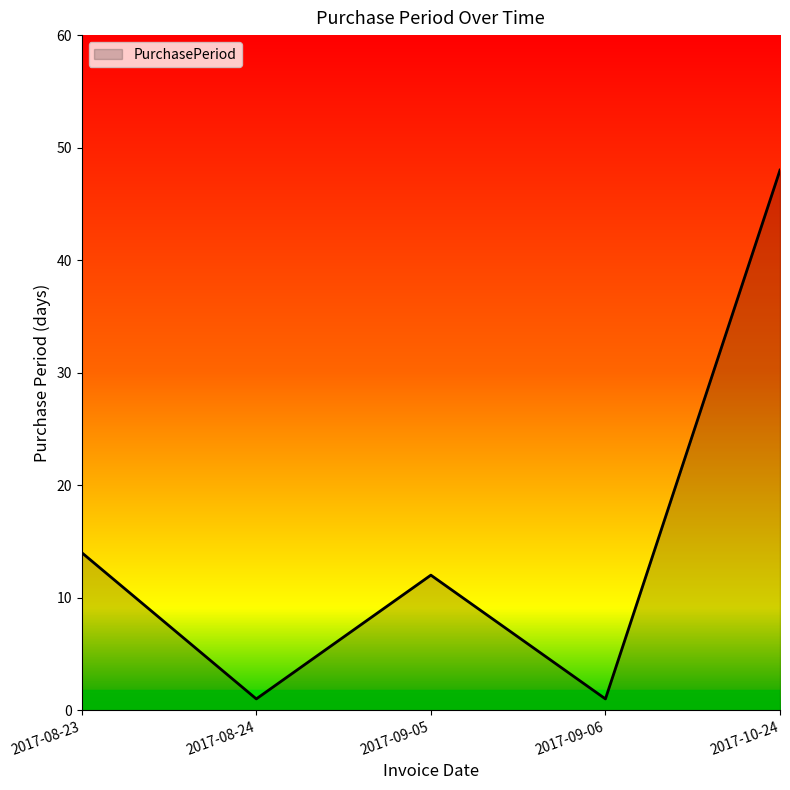

The chart shows a value of 12 at 2017-09-05. True or false?

True